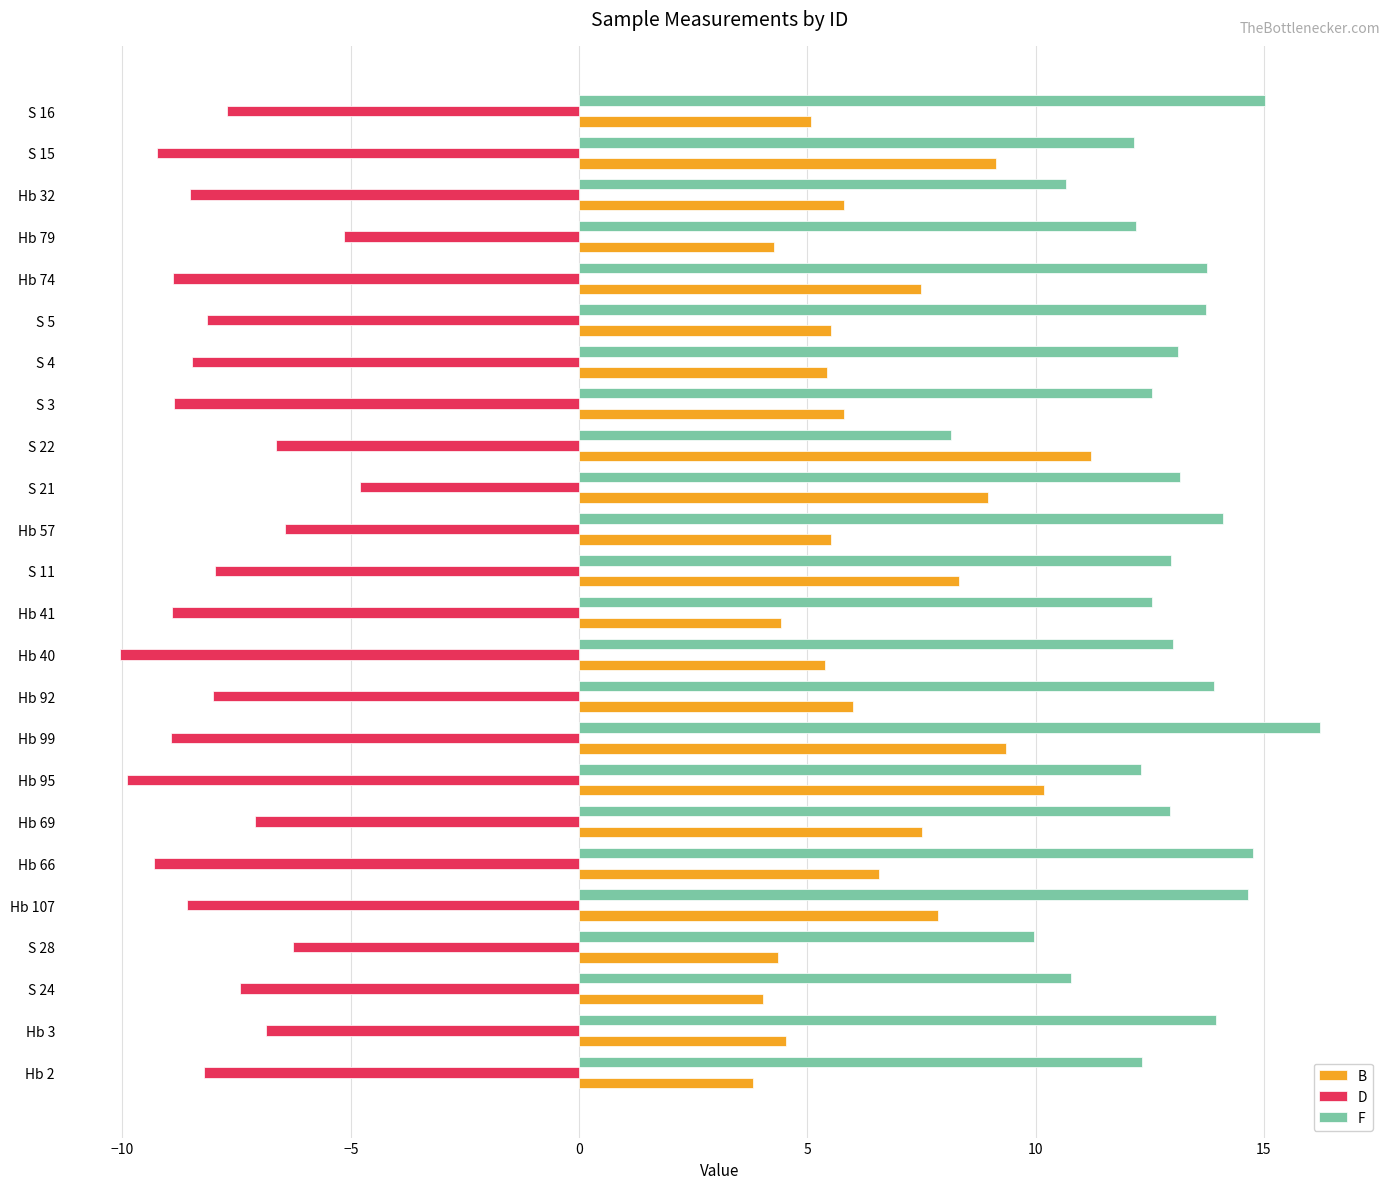

Between Hb 69 and Hb 40, which series saw the biggest shift?

D